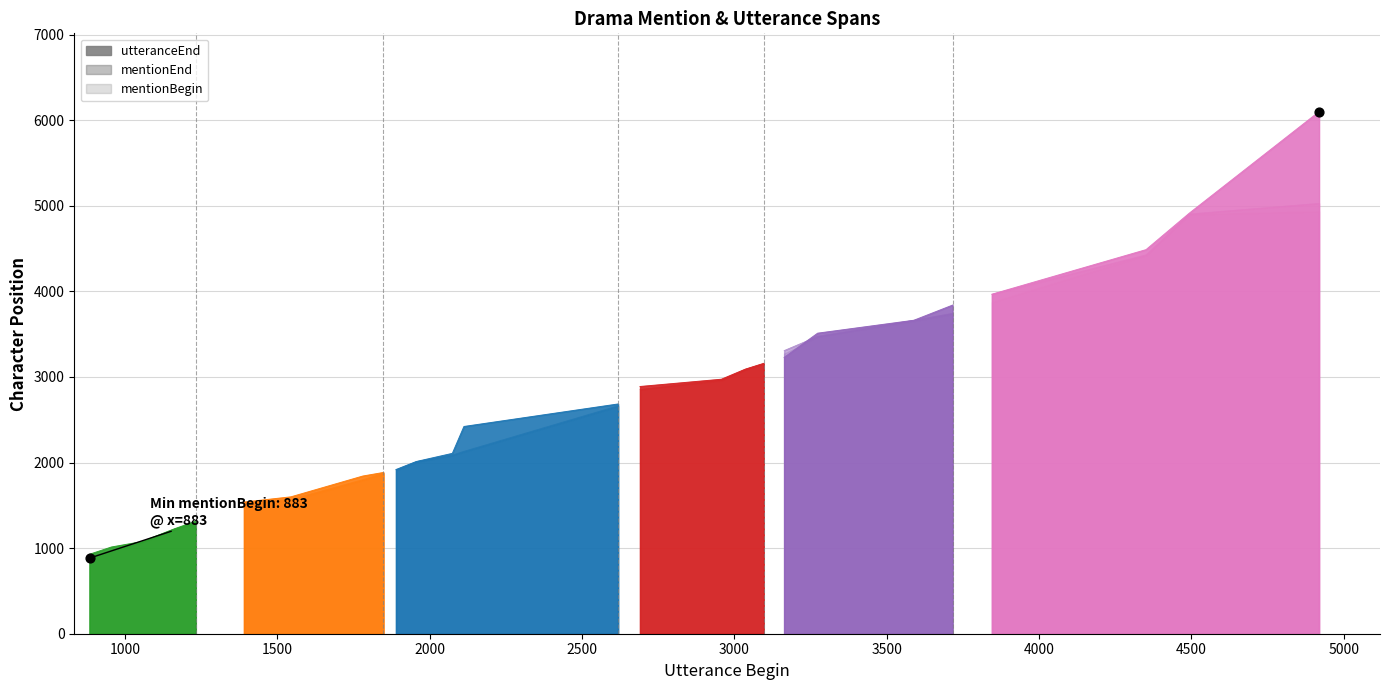

At how many categories does at least one series exceed 1357?

22